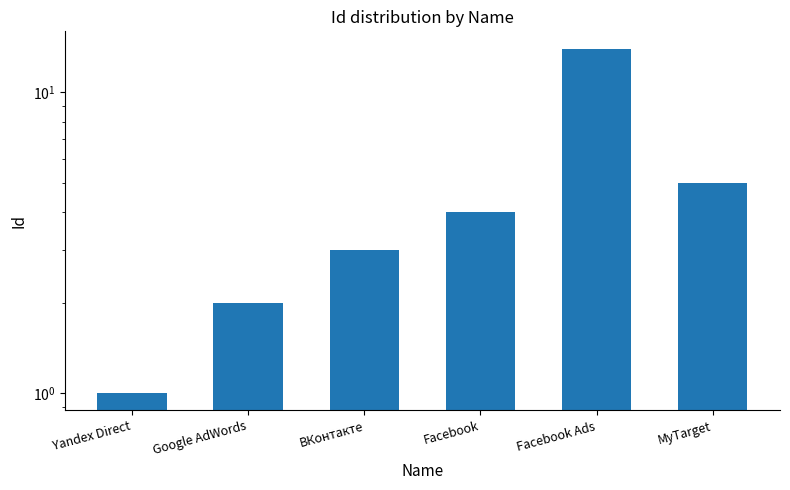

Reading right to left, what are all the values shown in this chart?

MyTarget=5	Facebook Ads=14	Facebook=4	ВКонтакте=3	Google AdWords=2	Yandex Direct=1